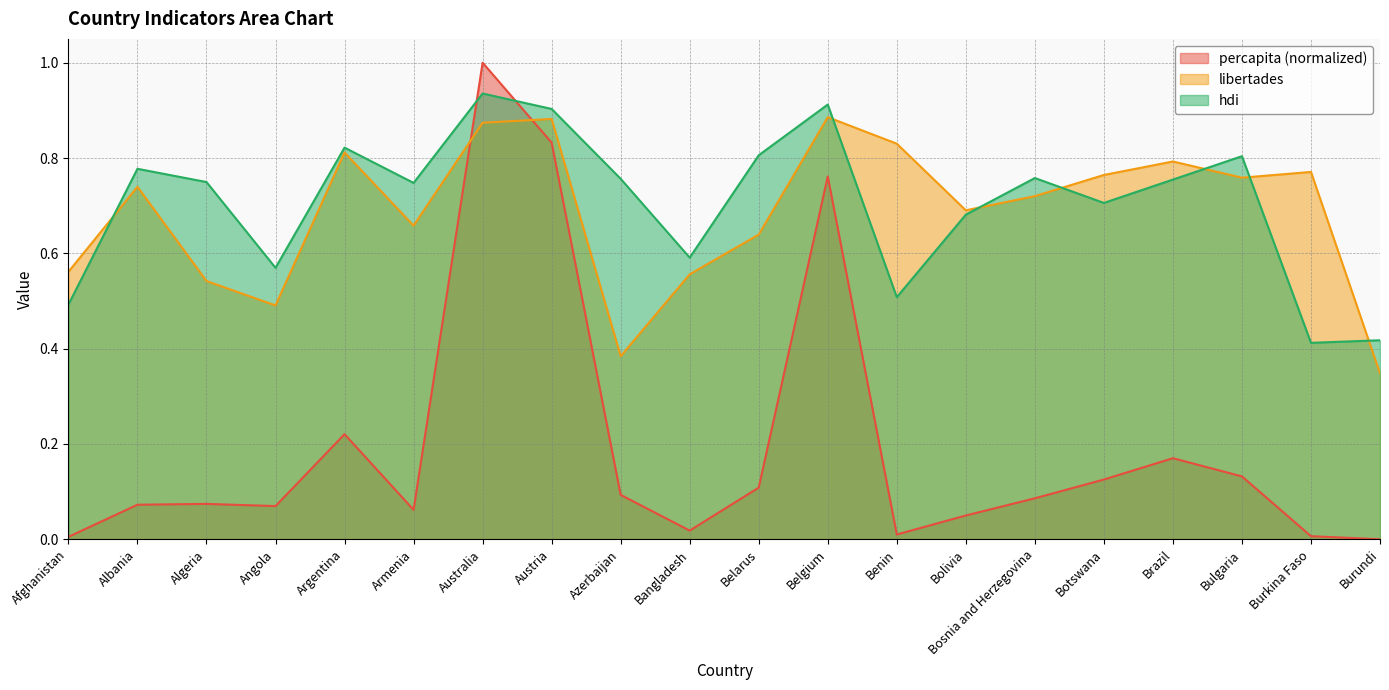

Is it true that hdi equals 1.1 at Belarus?

False